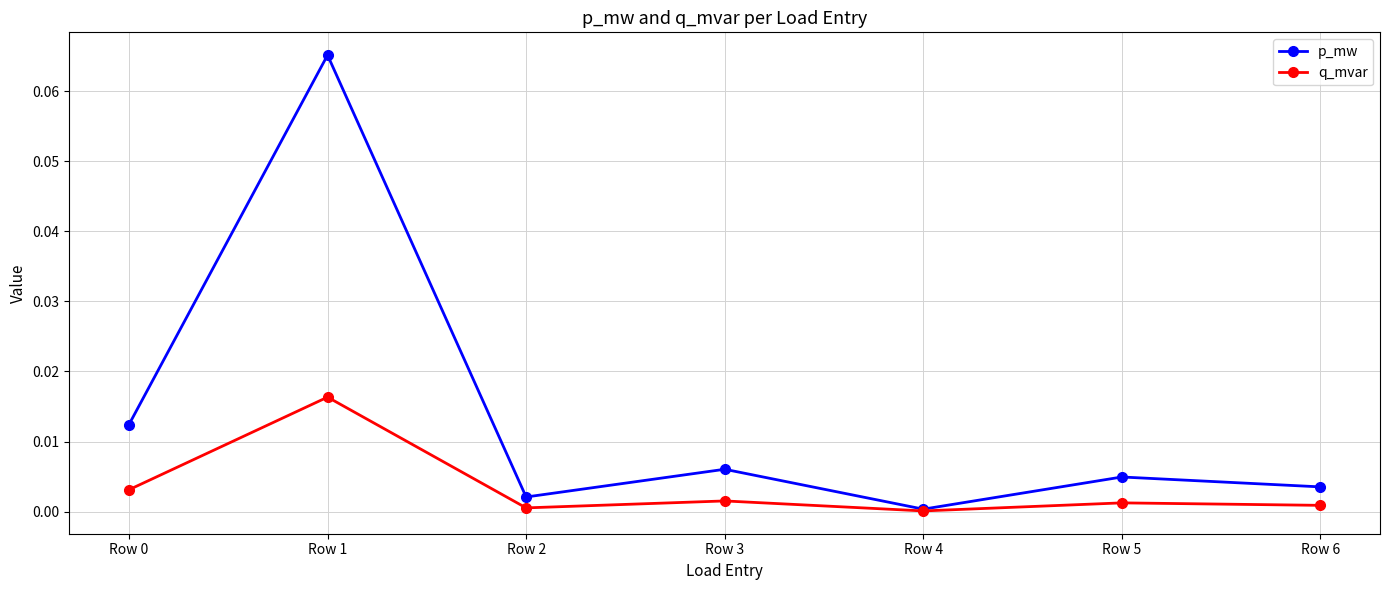

At which category is the sum across all series the highest?

Row 1